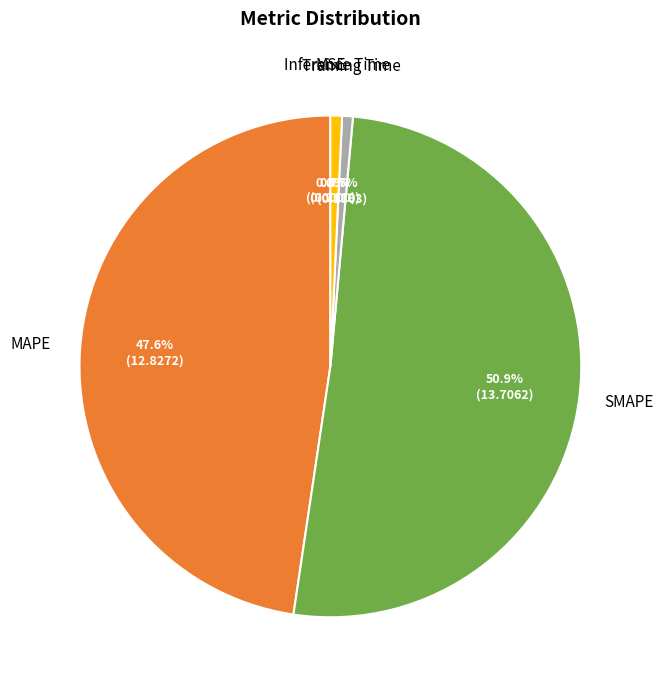

What portion of the pie excludes Inference Time?

99.3%